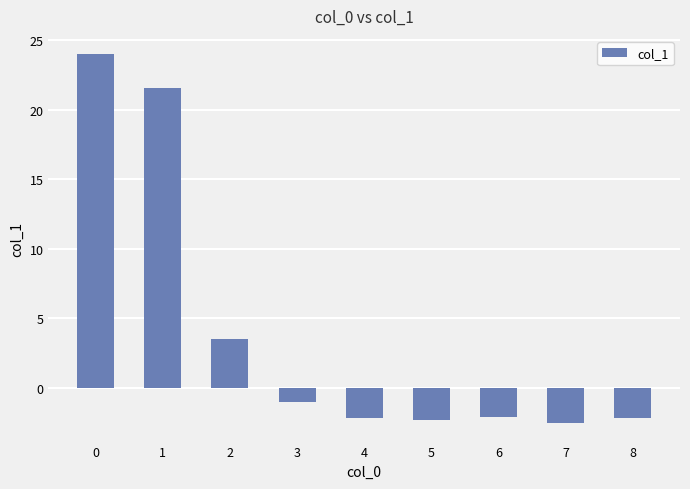

What is the greatest value displayed?

24.0